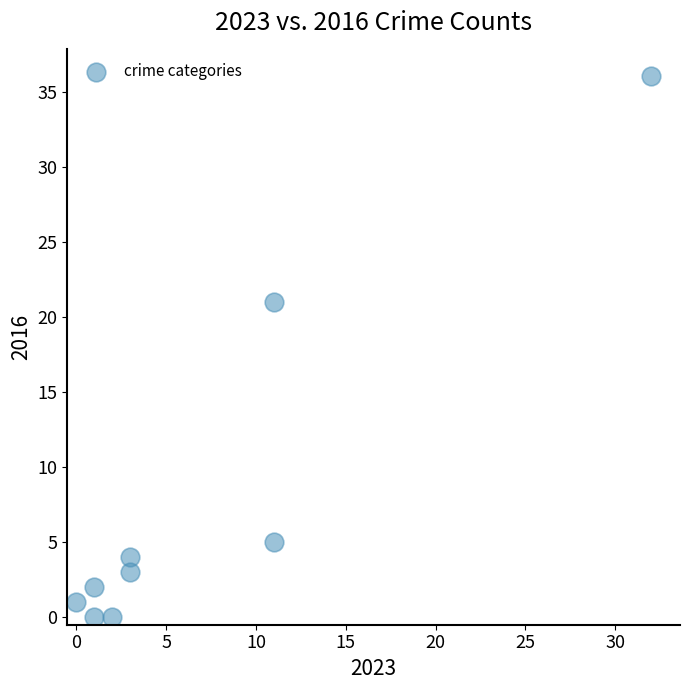

What is the range of Y values (max minus min)?

36